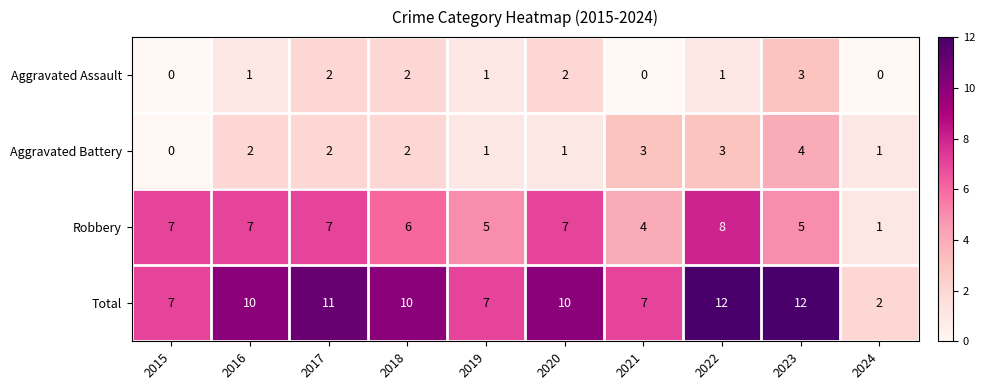

The Robbery series shows 1 at 2024. True or false?

True